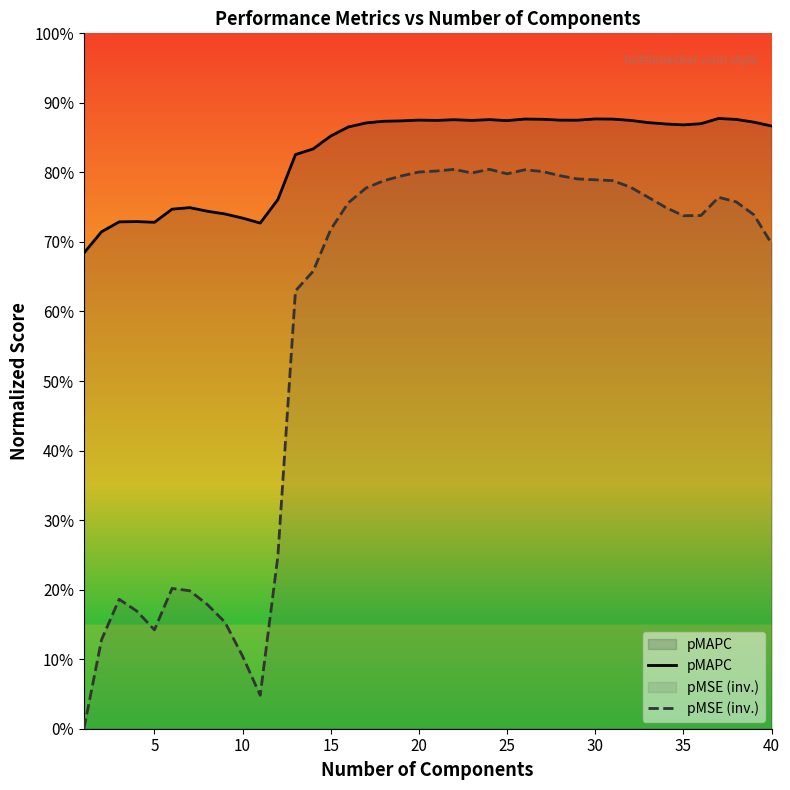

True or false: pMSE (inv.) and pMAPC intersect in this chart.

False